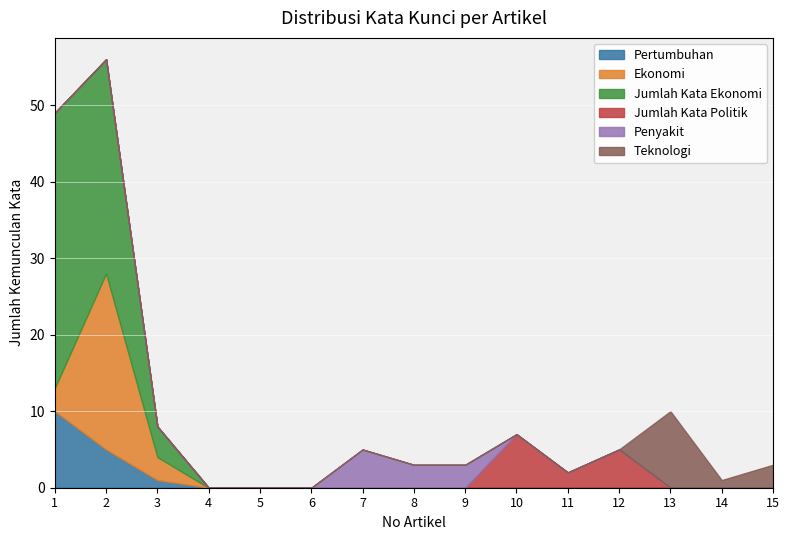

Read the Jumlah Kata Ekonomi value at 1.

36